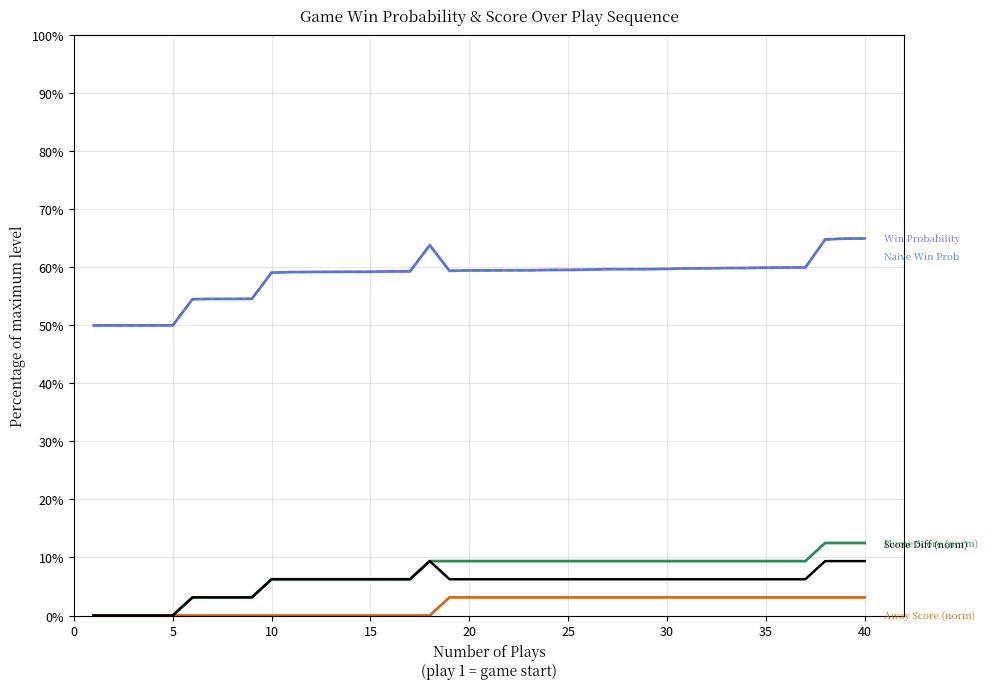

Does the chart have visible grid lines?

Yes